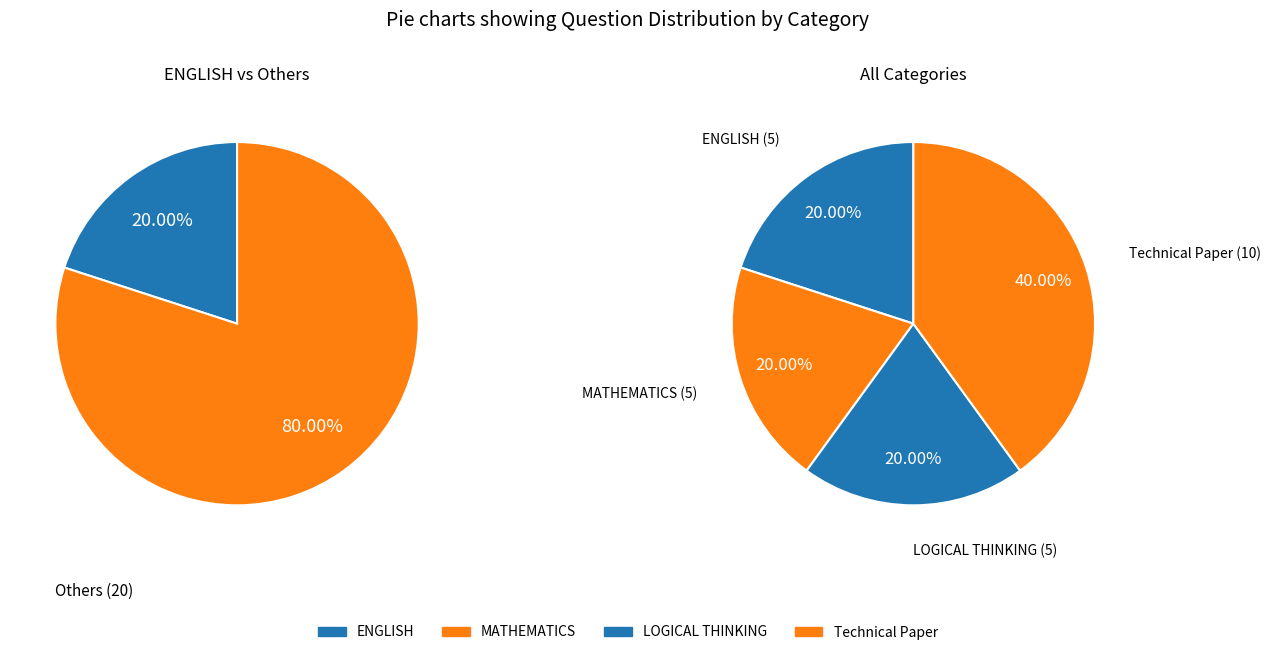

To the nearest percent, what is the difference between the largest and smallest slice percentages?

20%